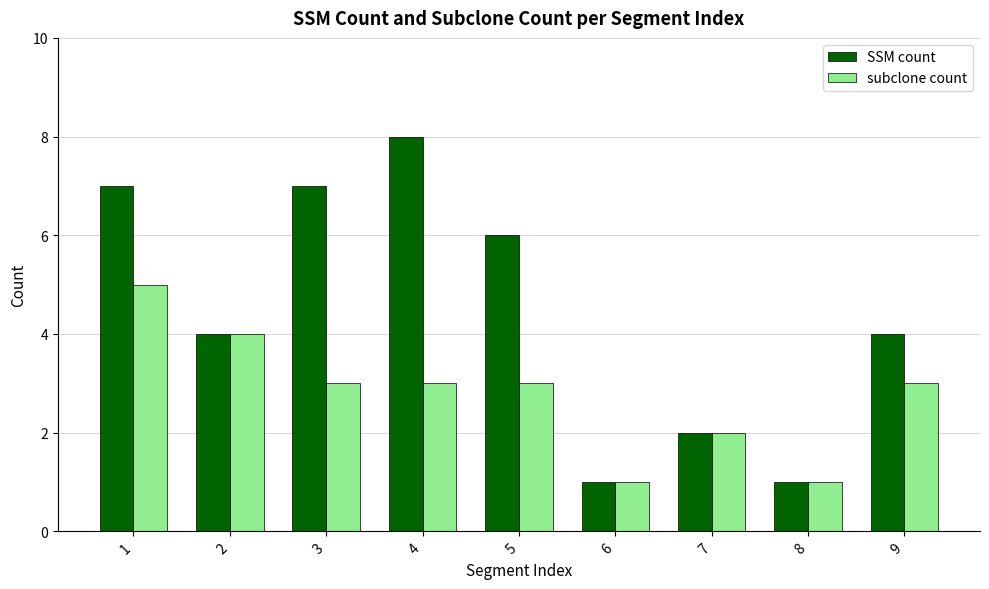

What is the value of the subclone count bar at the 8th from the left?

1